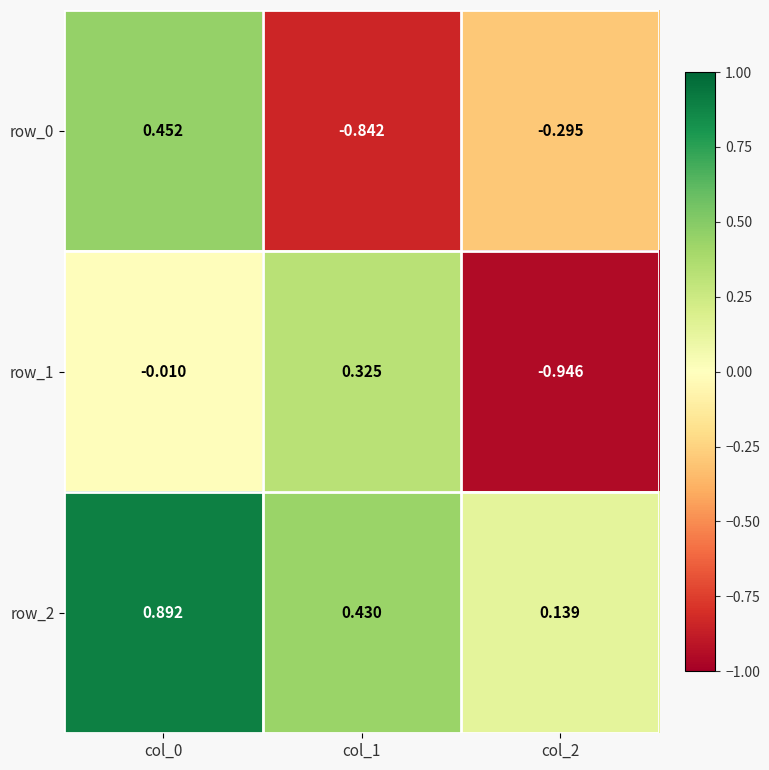

Is the value of row_0 at col_0 greater than the value of row_2 at col_2?

Yes